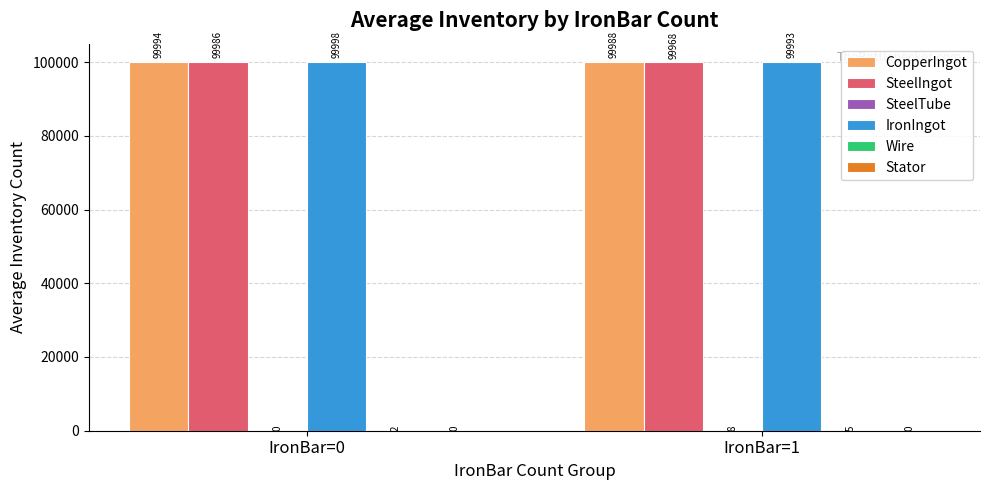

At which category is the sum across all series the highest?

IronBar=0